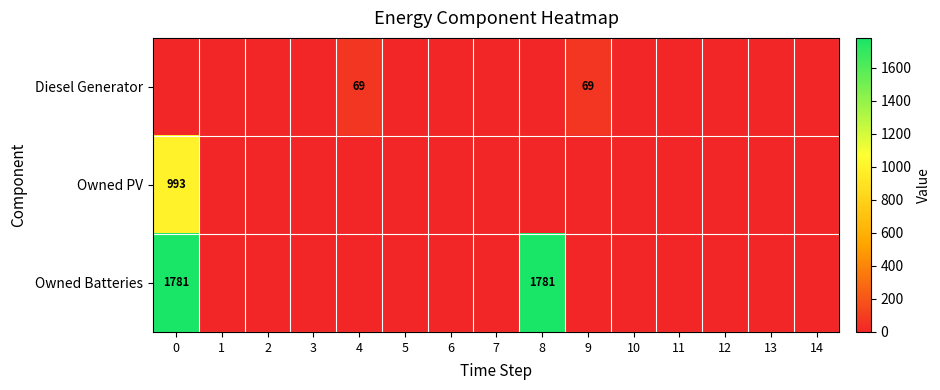

List the series in order of their overall mean, lowest first.

Diesel Generator, Owned PV, Owned Batteries